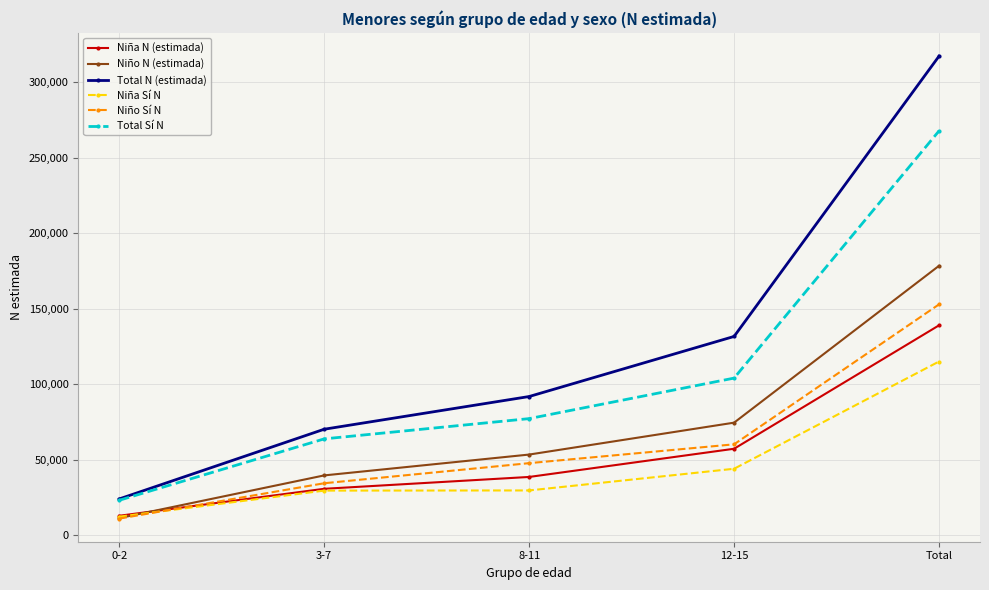

True or false: Niño Sí N has more than 1 points higher than both neighbors.

False